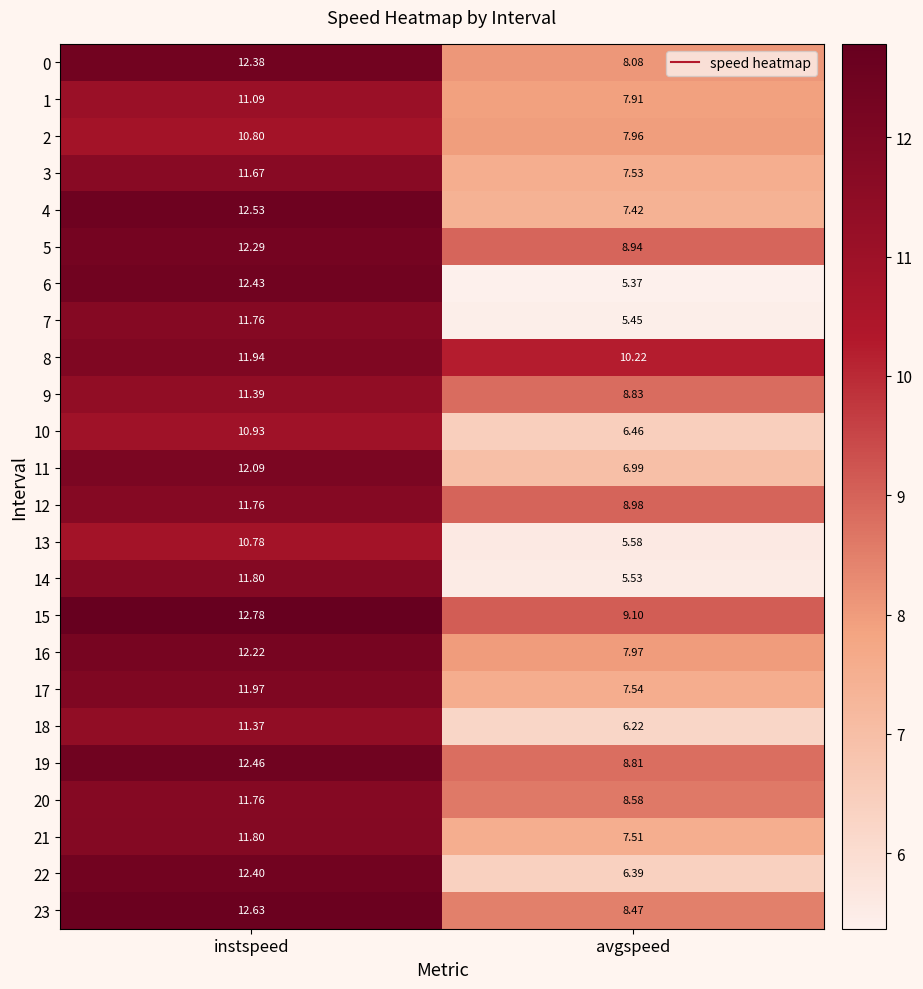

Is the value of 15 at avgspeed greater than the value of 9 at avgspeed?

Yes